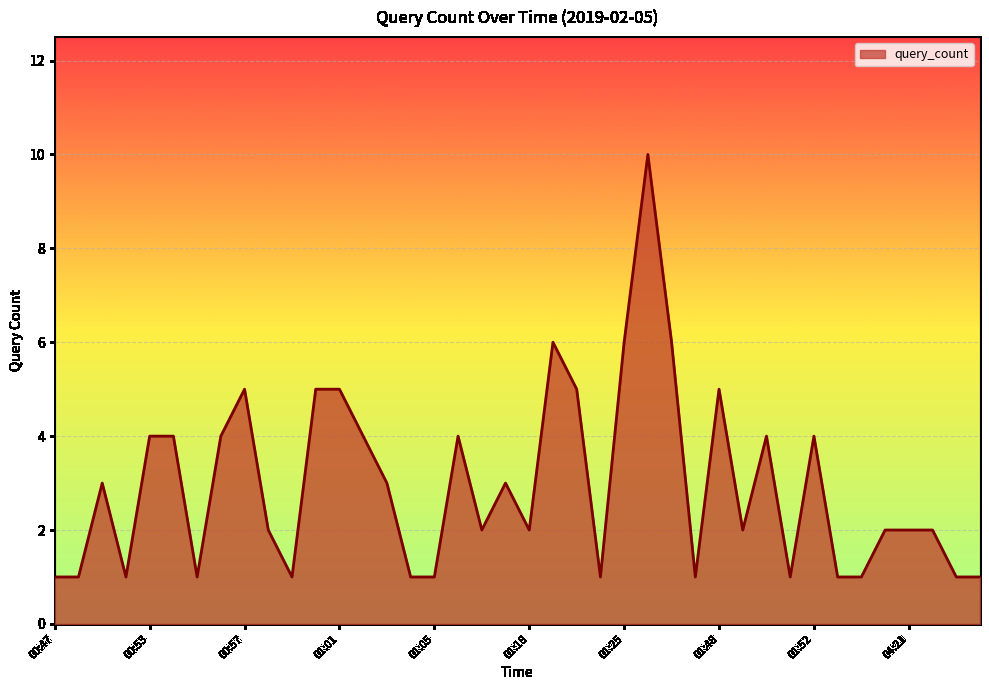

List the labels in order of value, smallest first.

00:47, 00:48, 00:50, 00:55, 00:59, 01:04, 01:05, 01:21, 01:47, 01:51, 01:54, 02:39, 04:24, 04:26, 00:58, 01:16, 01:18, 01:49, 04:20, 04:21, 04:22, 00:49, 01:03, 01:17, 00:53, 00:54, 00:56, 01:02, 01:15, 01:50, 01:52, 00:57, 01:00, 01:01, 01:20, 01:48, 01:19, 01:25, 01:27, 01:26